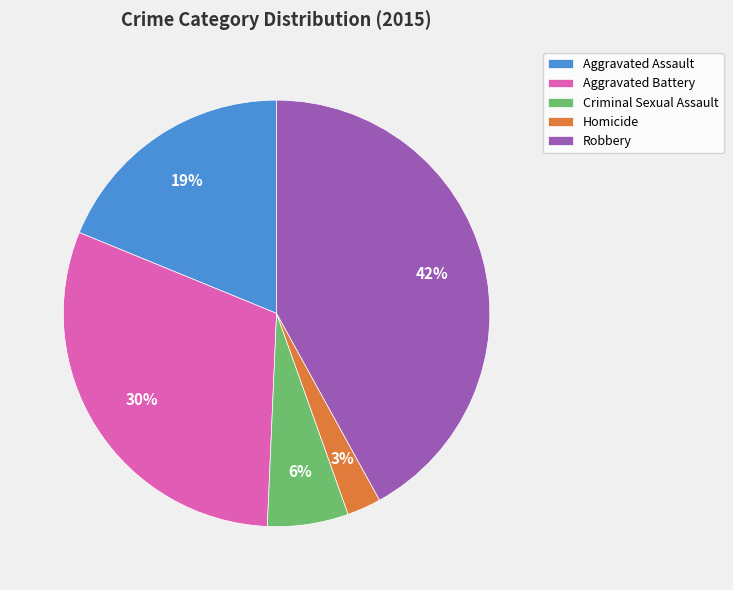

Is there a majority slice in this chart?

No